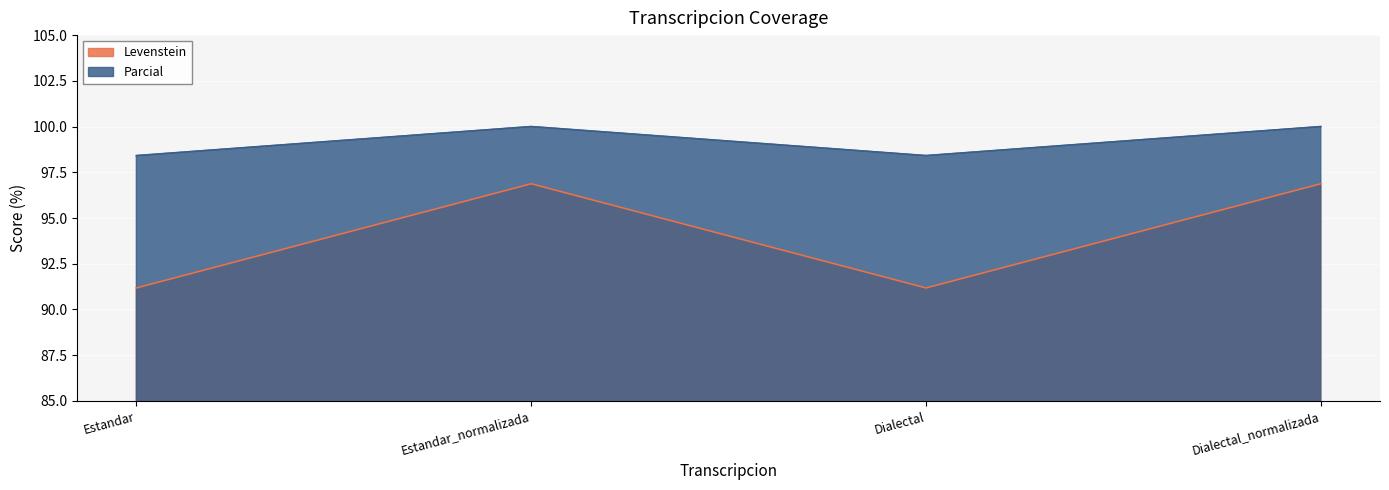

At which category does Levenstein reach its first local valley?

Dialectal